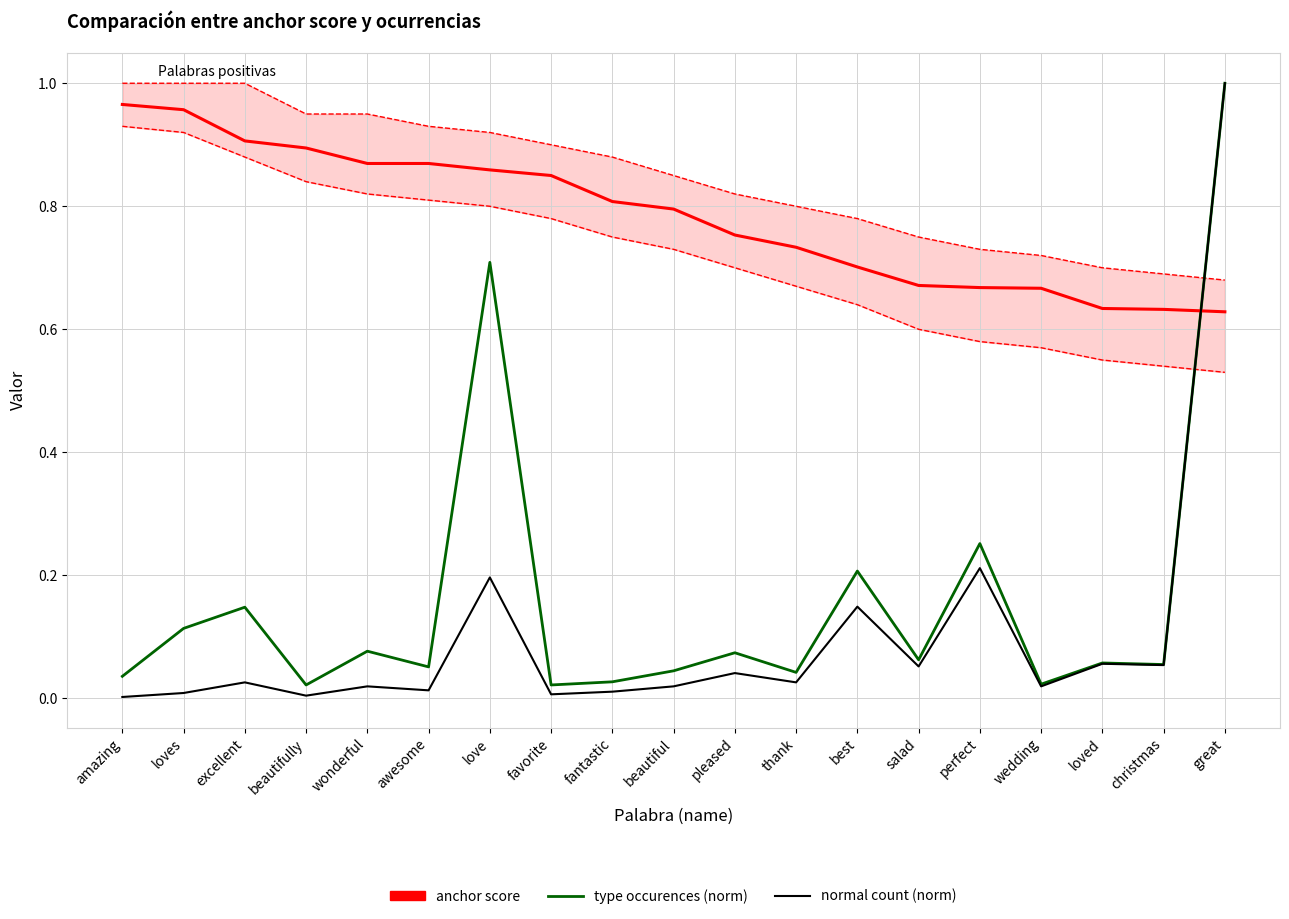

True or false: normal count (norm) and anchor score intersect in this chart.

True